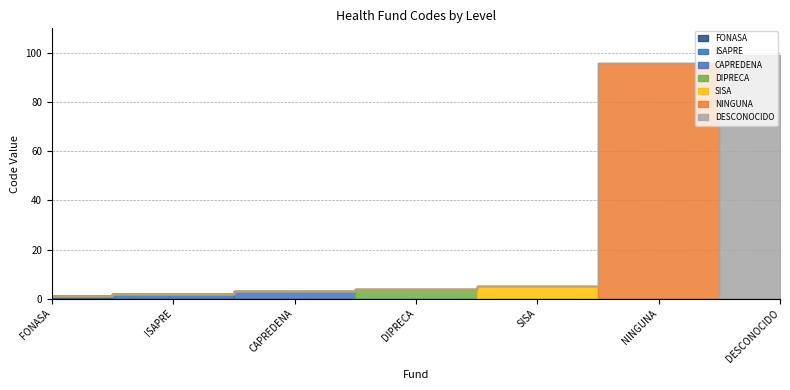

Where does the data first go above 4?

SISA